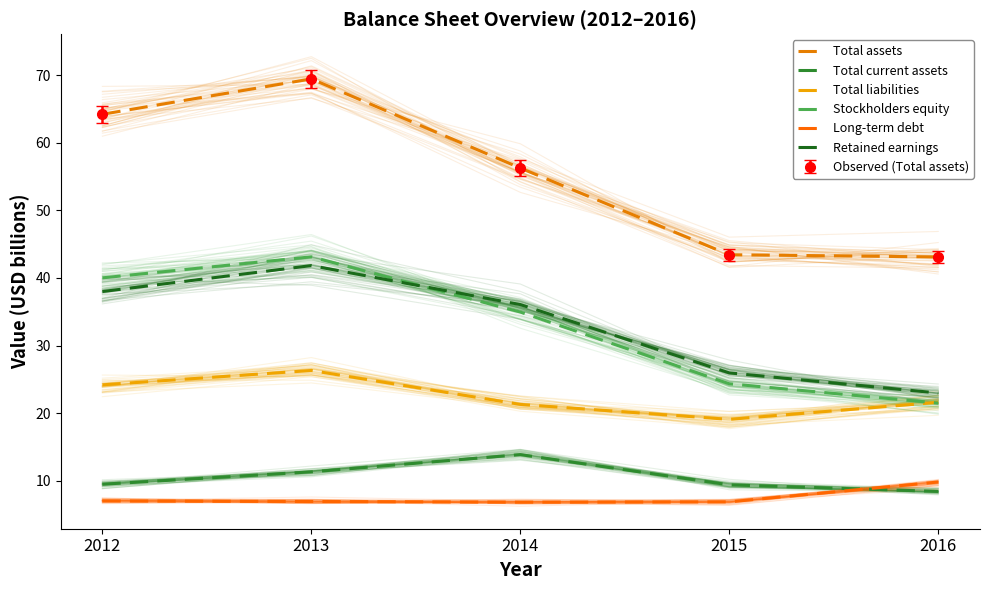

What is the value of the Total assets point at the 5th from the left?

43.1